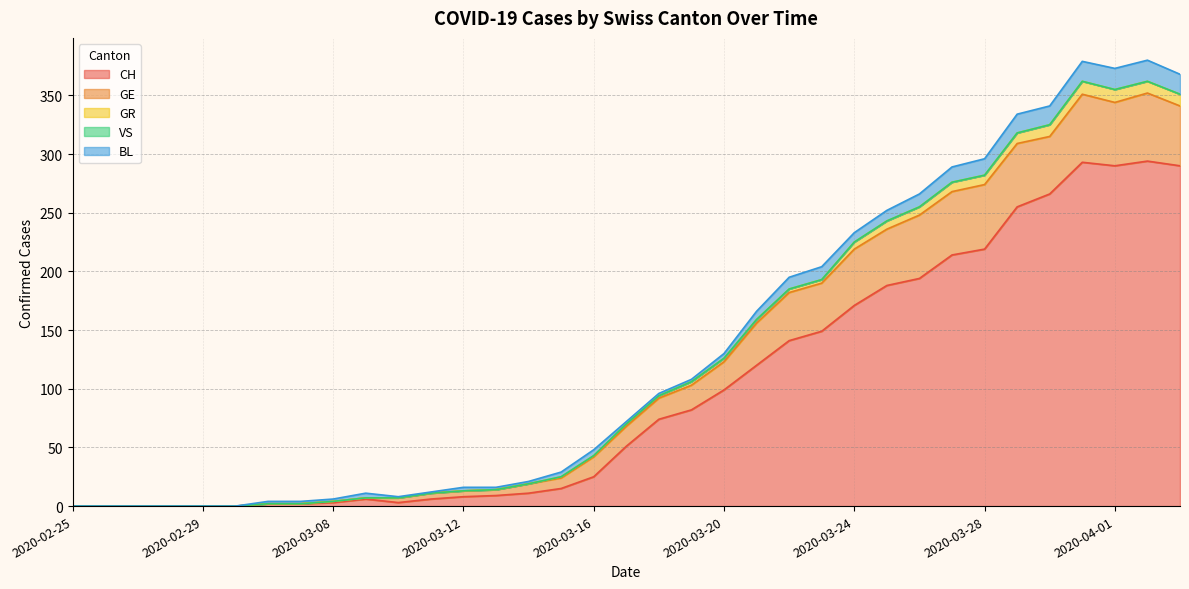

What is the difference between the maximum and second lowest values in the GE series?

58